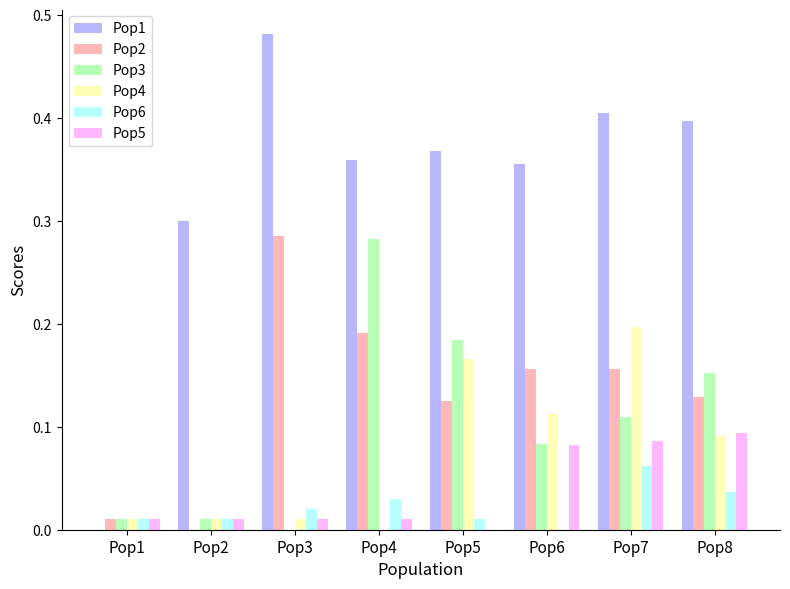

Which series has the largest total across all categories?

Pop1